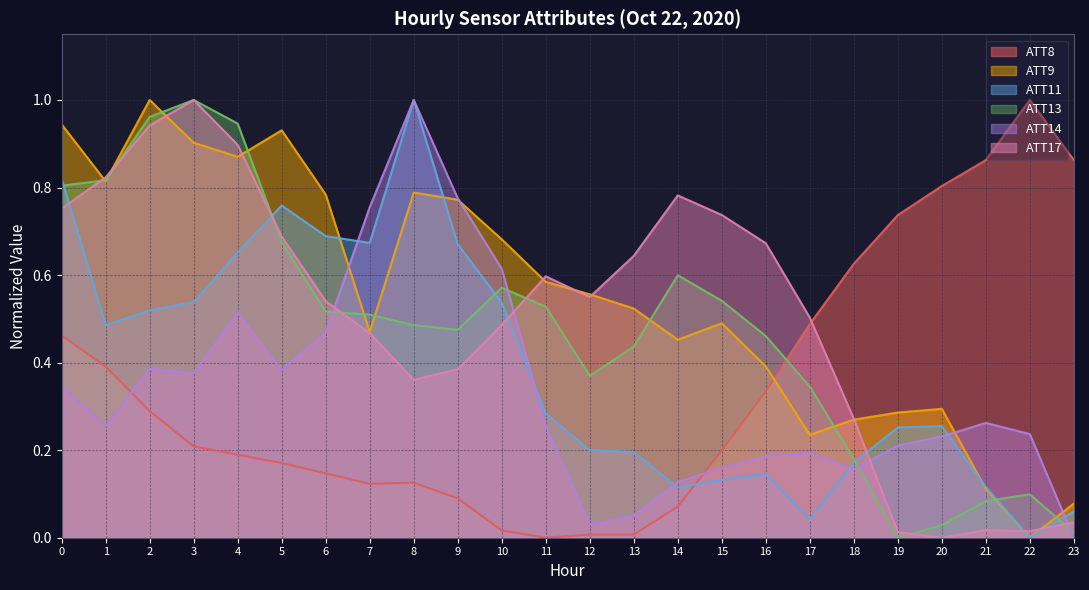

Between which two adjacent categories do ATT8 and ATT17 first intersect?

17 and 18